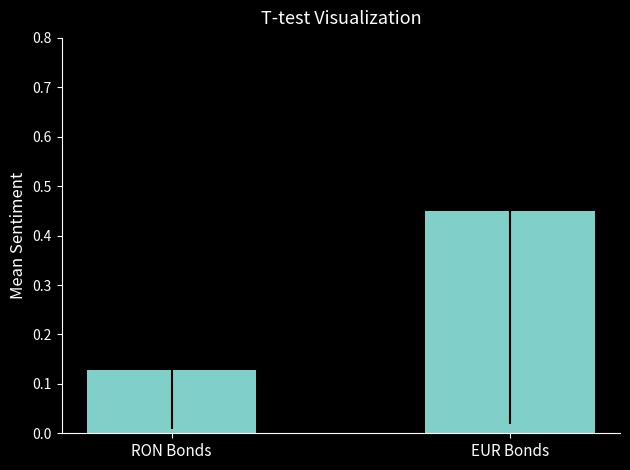

List the labels in order of value, smallest first.

RON Bonds, EUR Bonds